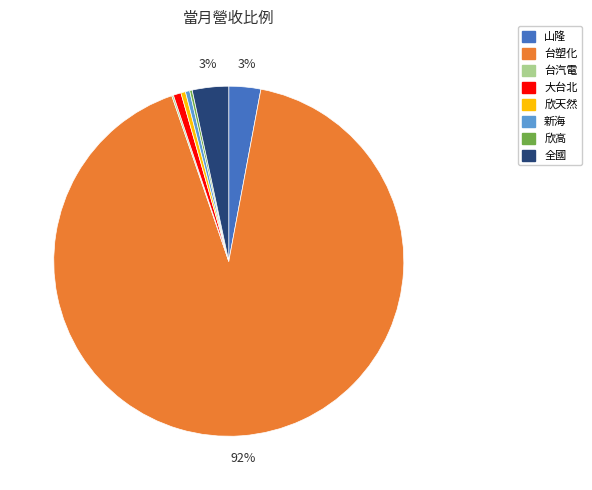

What percentage is the 大台北 slice, to the nearest percent?

1%